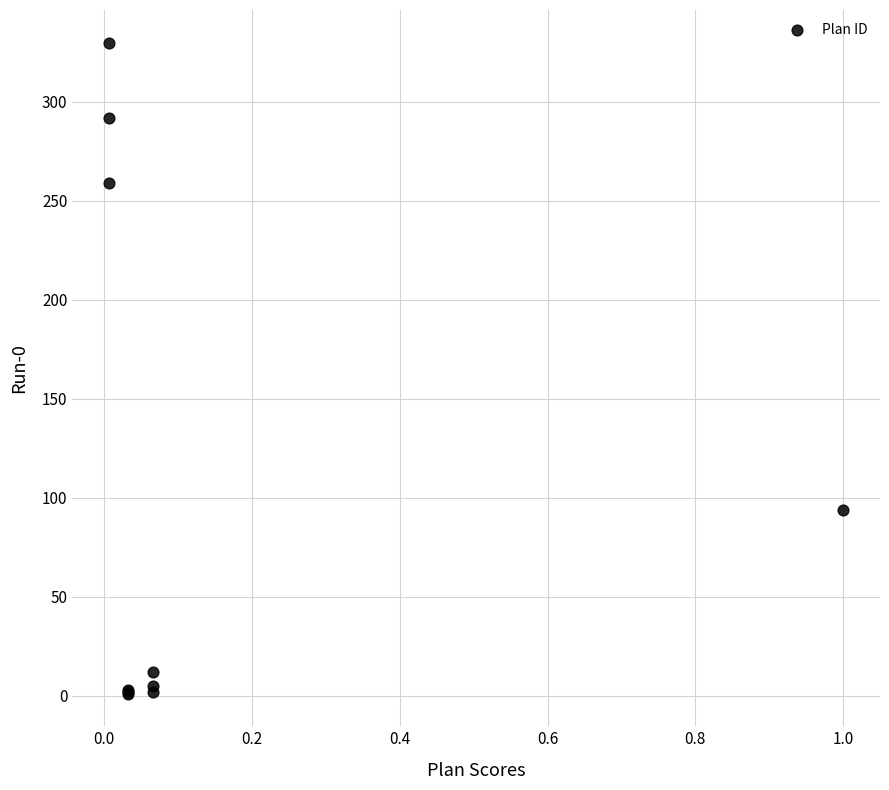

What Y value in the scatter plot is closest to 165?

94